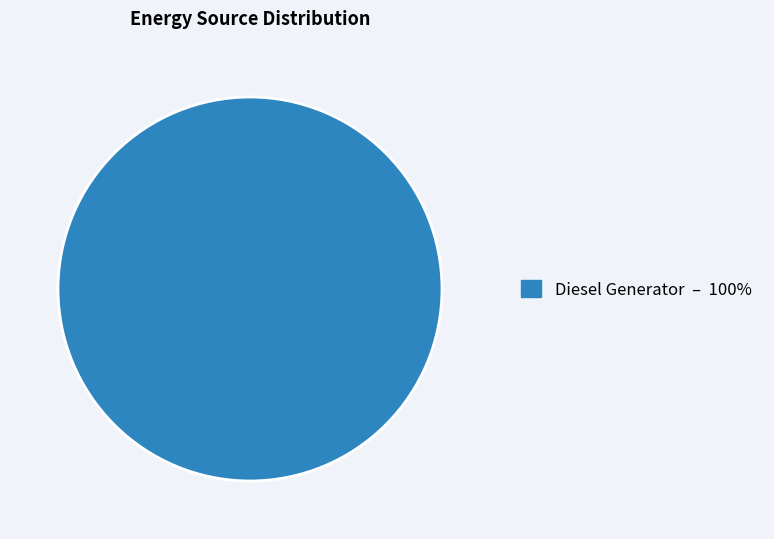

Is there any slice that represents more than half of the pie?

Yes